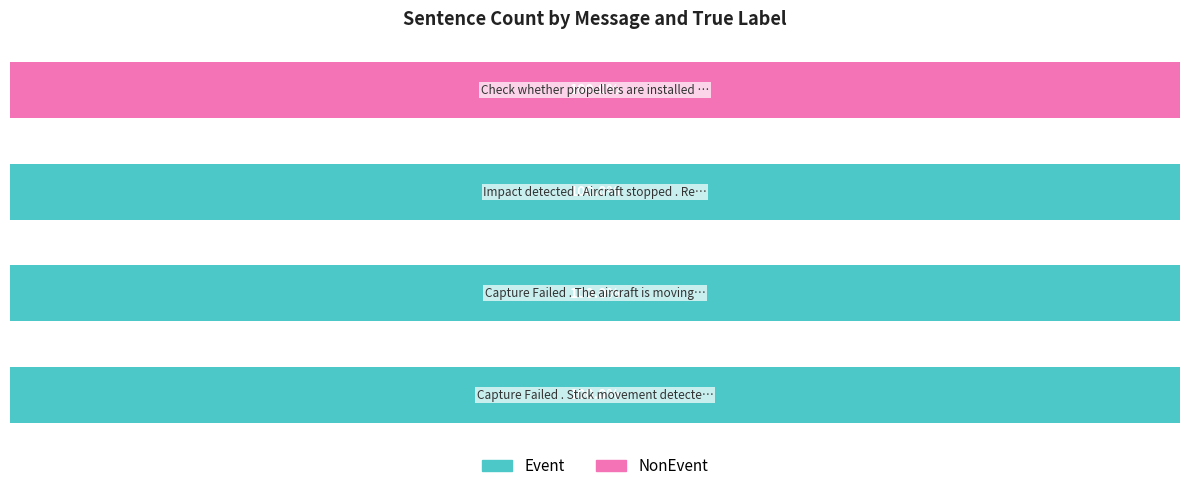

List the series in order of their peak value, lowest first.

Event, NonEvent